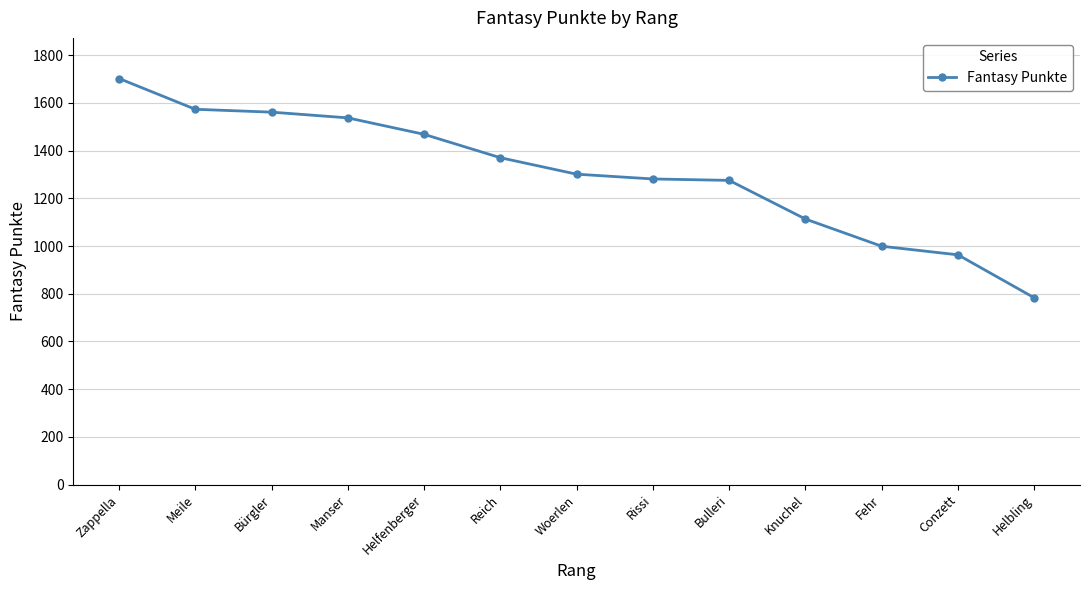

What is the change in value from Helfenberger to Woerlen?

-167